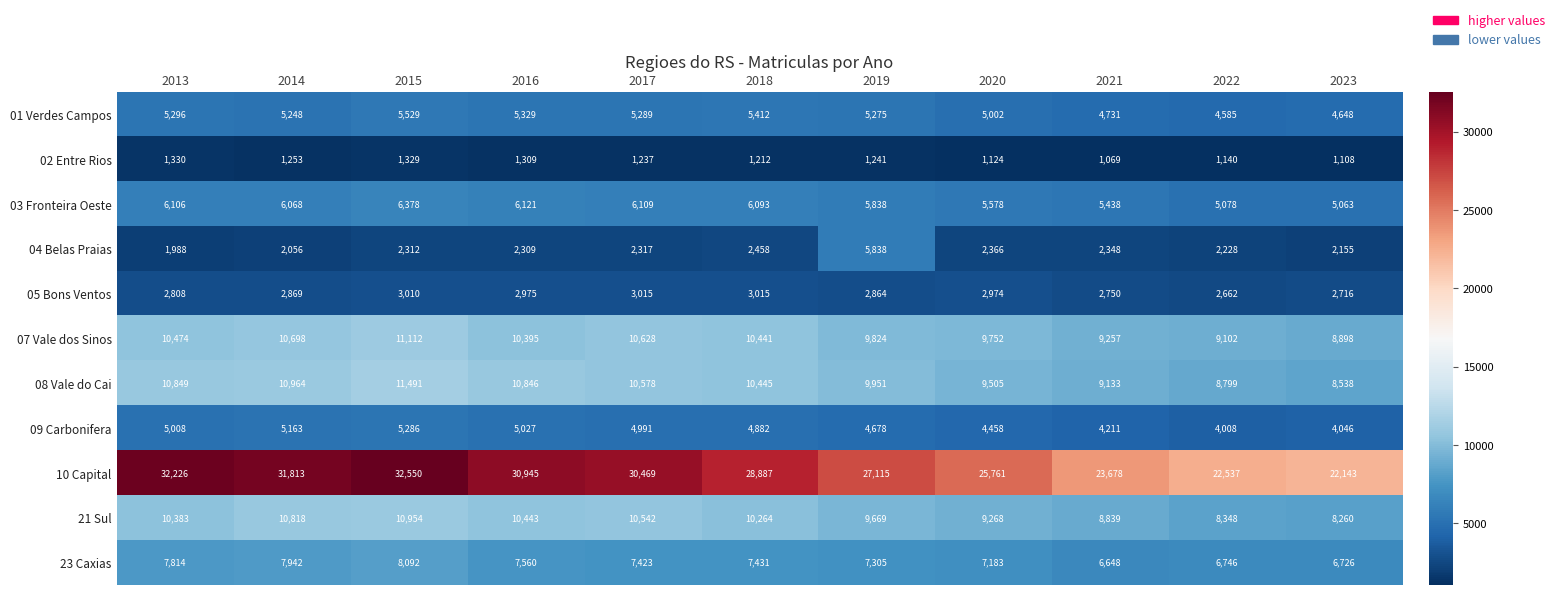

Which series changed the most between 2013 and 2019?

10 Capital